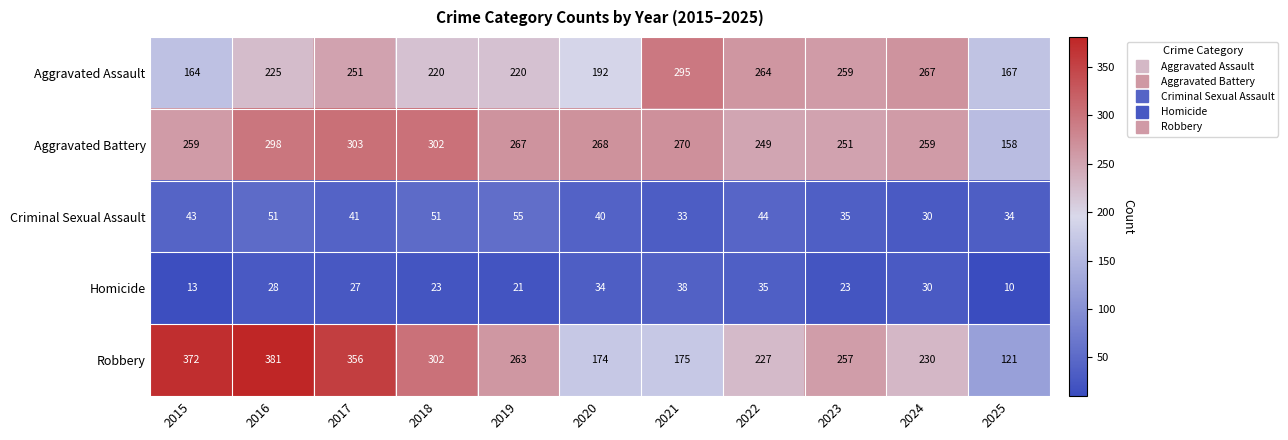

How many data points in Aggravated Assault are less than 225?

5